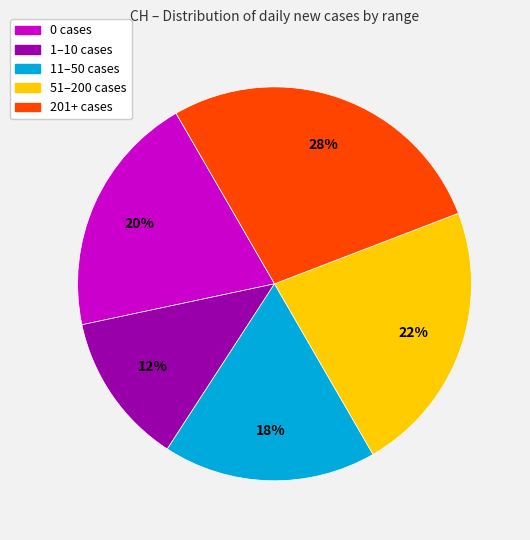

What percentage is the 201+ cases slice, to the nearest percent?

27%